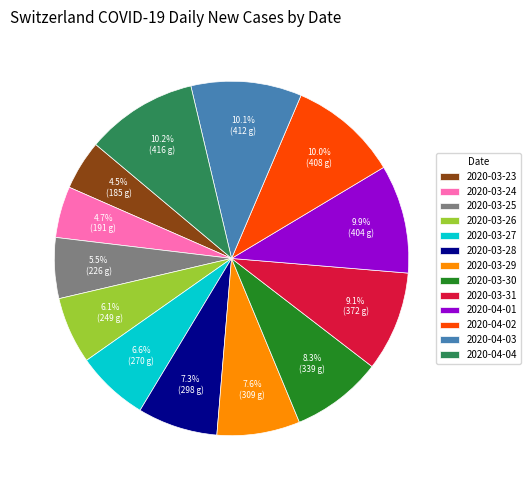

To the nearest percent, what percentage of the pie is 2020-04-01?

10%